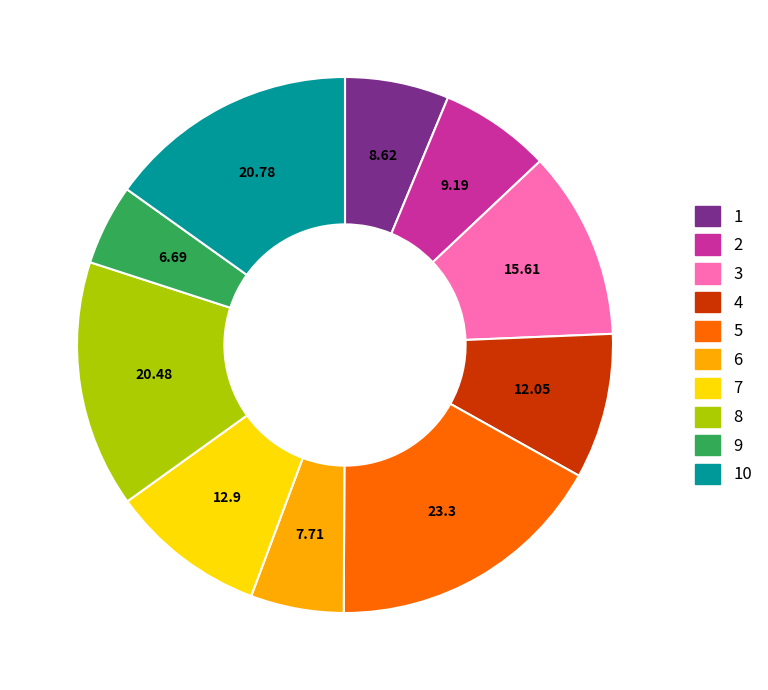

Is there any slice that represents more than half of the pie?

No